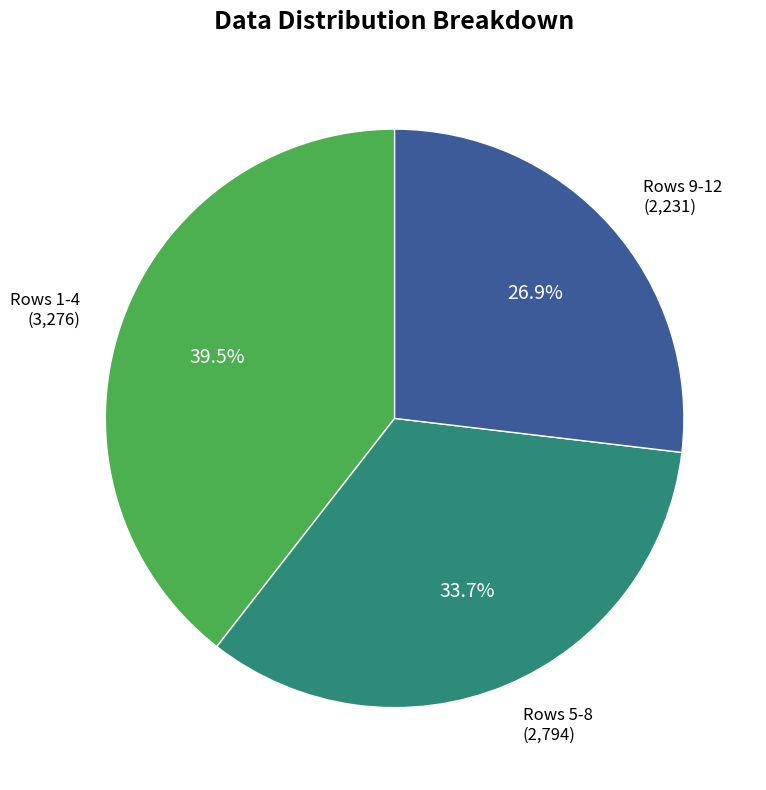

Approximately how many times larger is the value at Rows 9-12 compared to Rows 1-4?

0.7